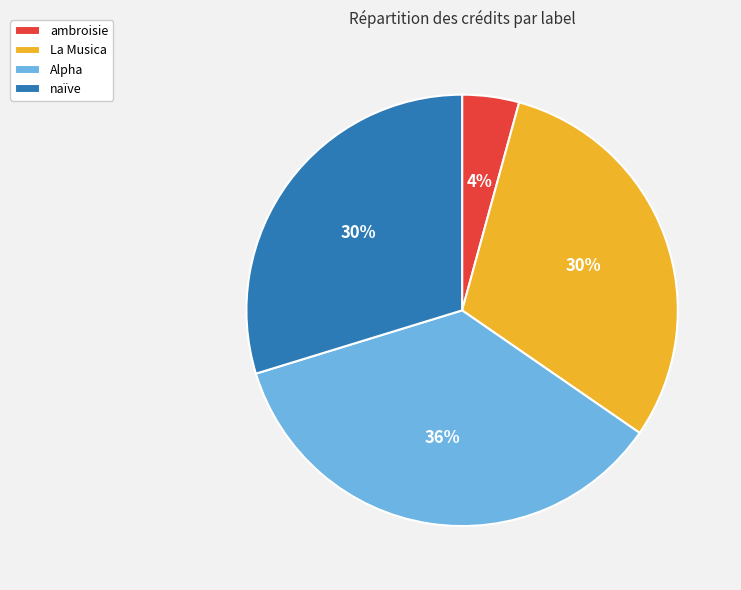

To the nearest percent, what portion does ambroisie represent?

4%